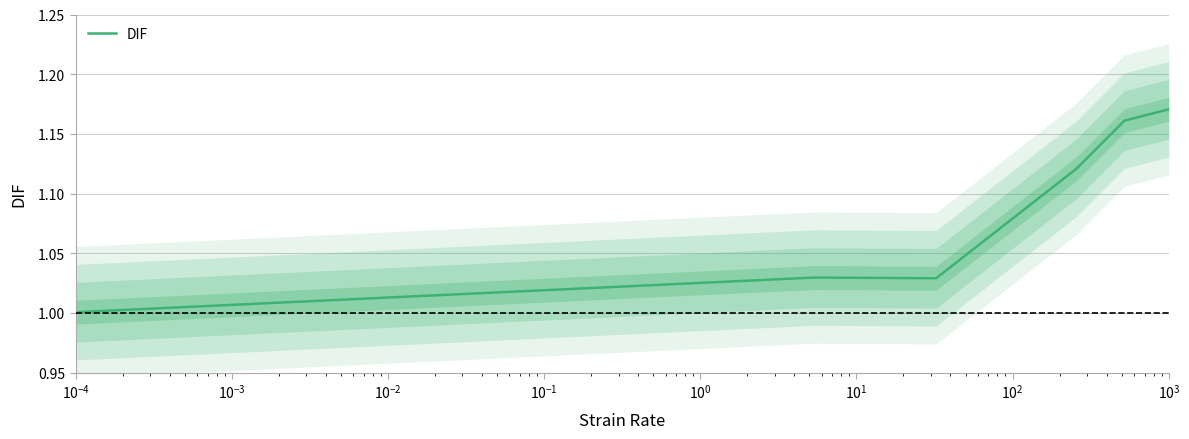

True or false: the data shows 0.6 at $\mathdefault{10^{-1}}$.

False